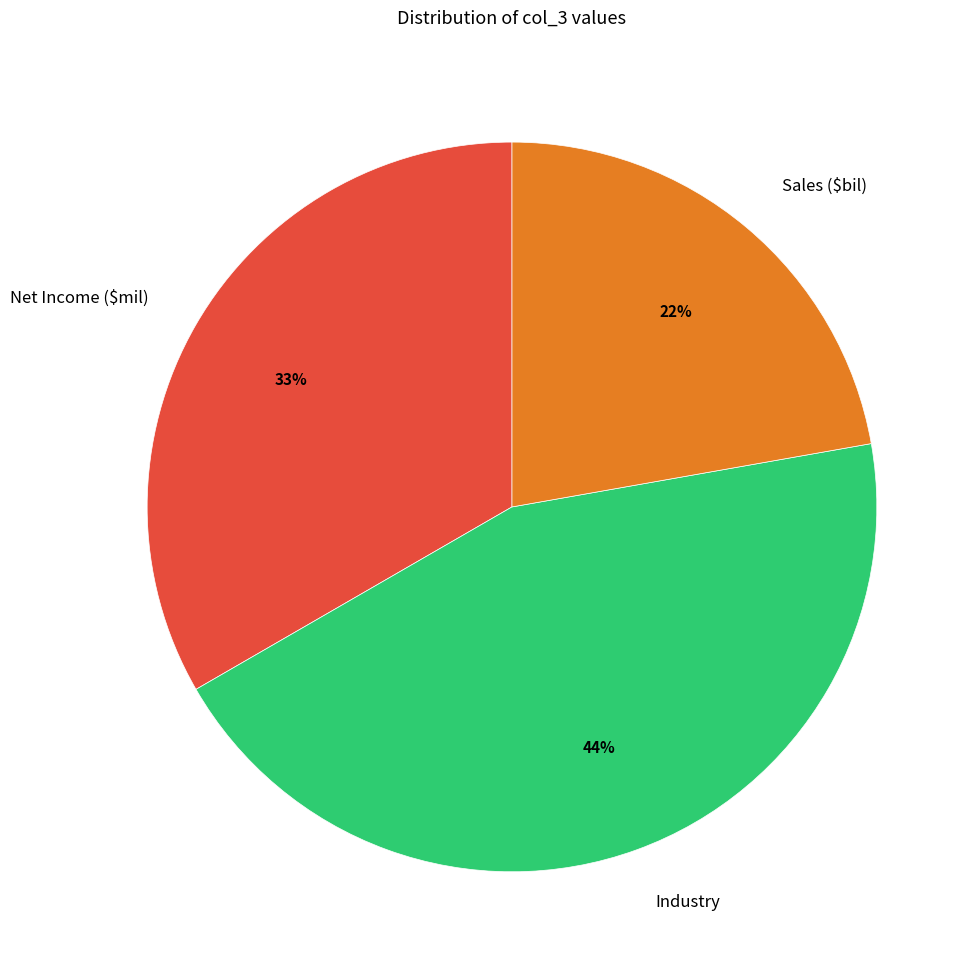

Which slice is the smallest?

Sales ($bil)